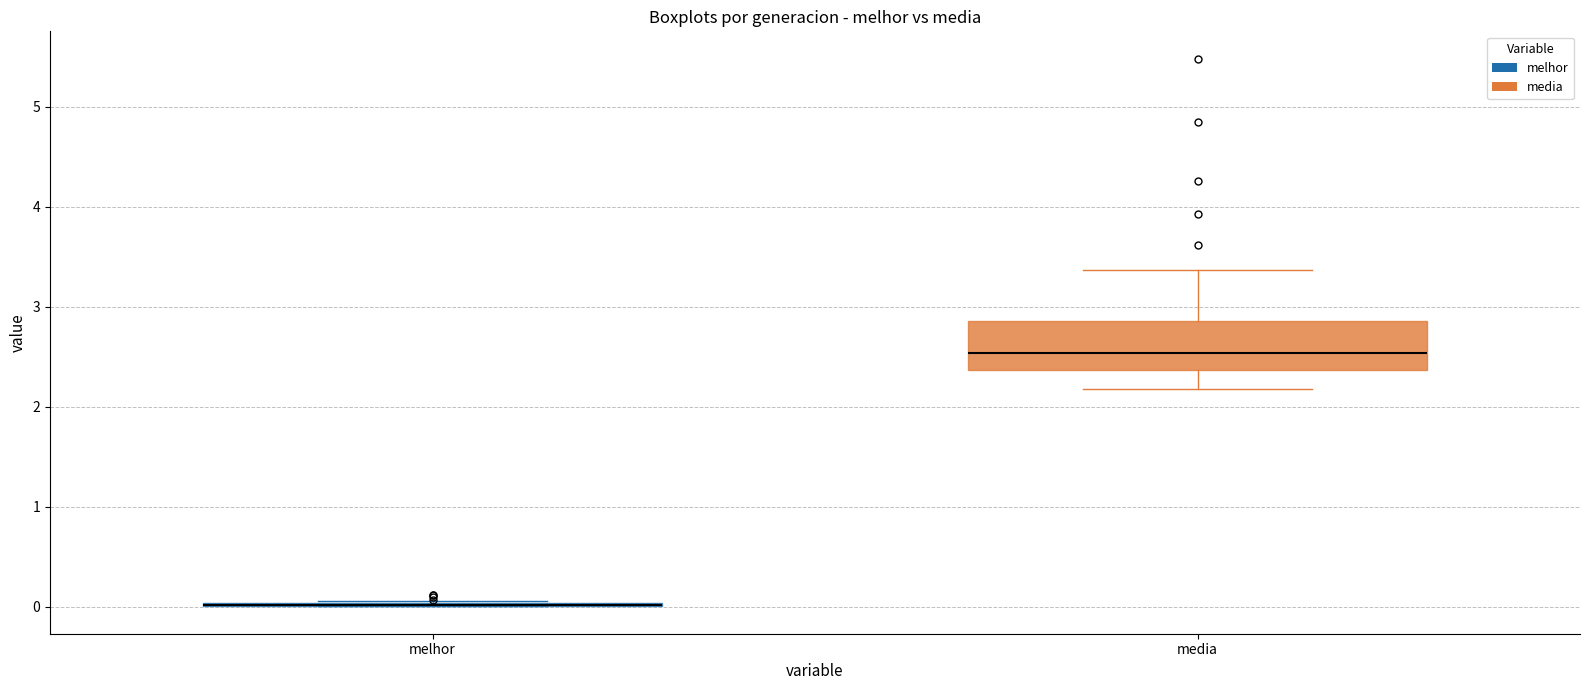

Which box is the tallest, from its lower edge to its upper edge?

media